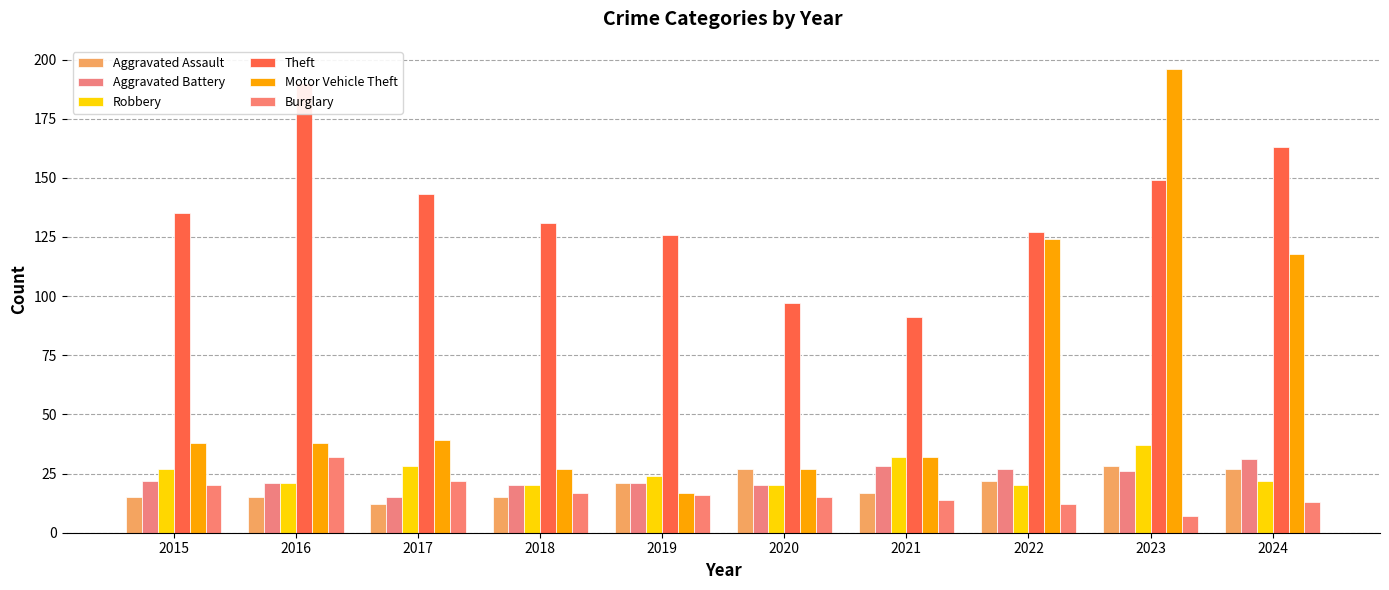

What is the sum of all Robbery values?

251